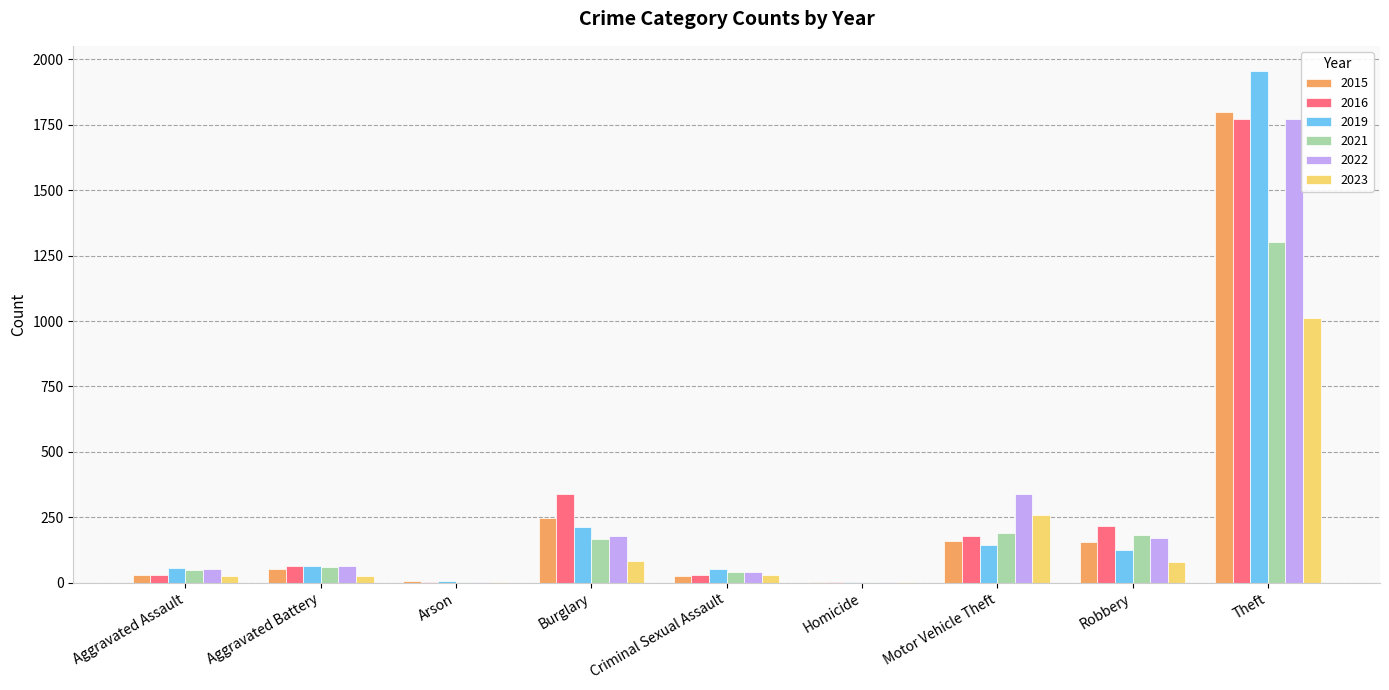

Is it true that 2023 equals 83 at Burglary?

True